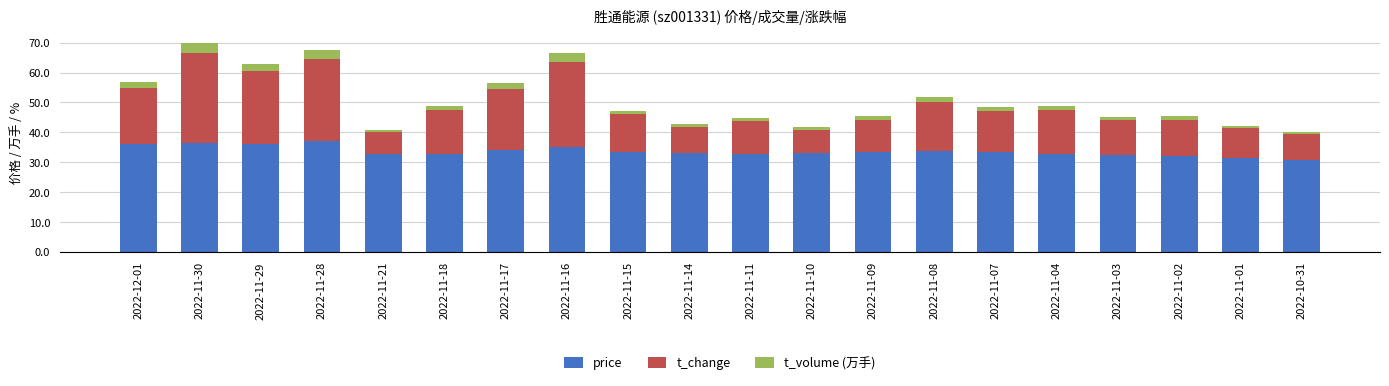

What is the total value across all series at 2022-11-29?

63.0